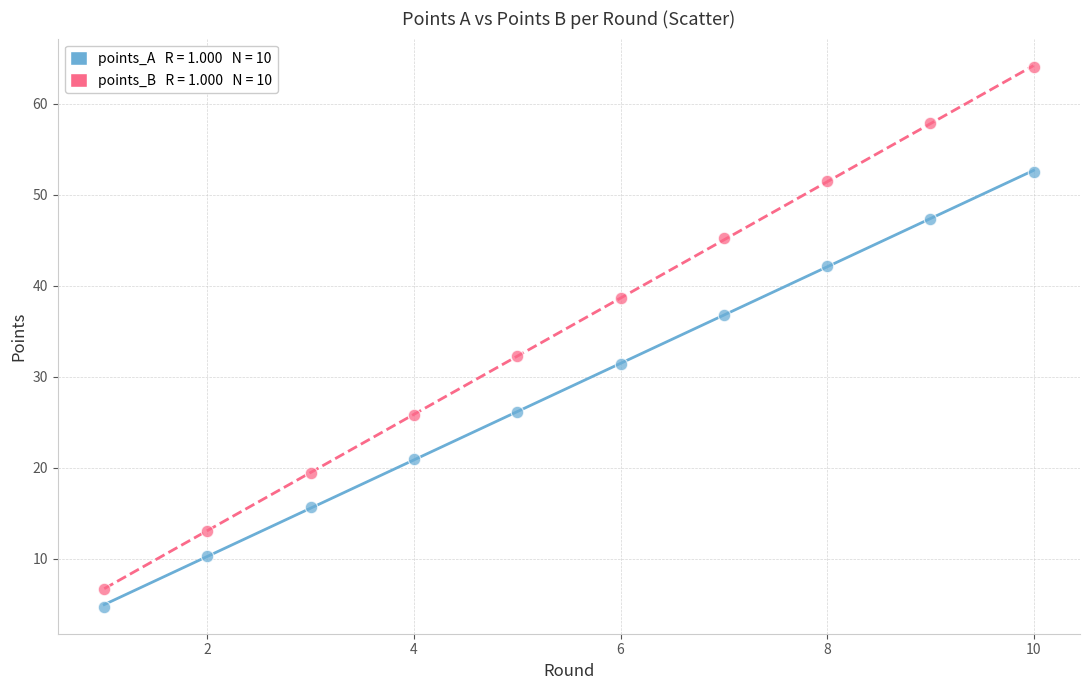

Across all data points, what is the range of X values (max minus min)?

9.0